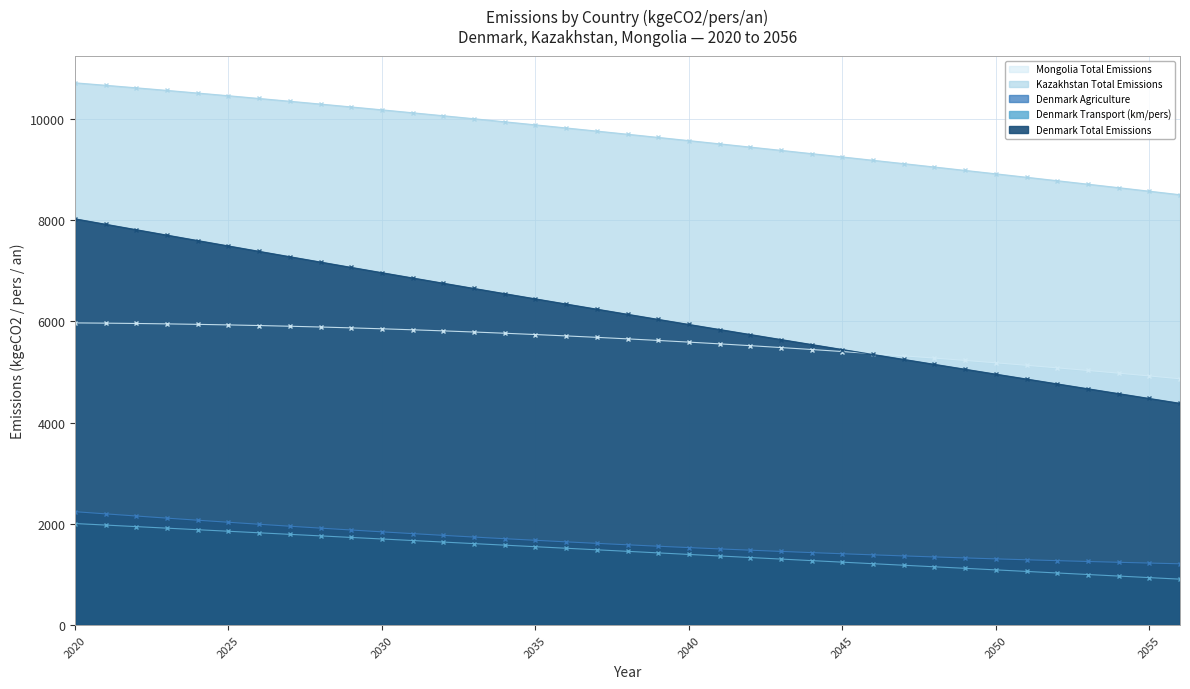

What is the difference between the Denmark Total Emissions values at 2050 and 2046?

388.4